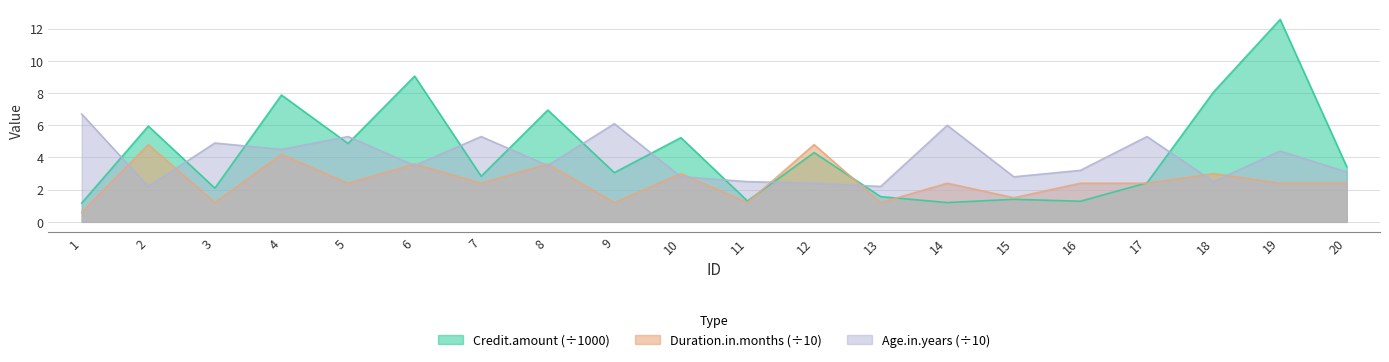

At which label is Duration.in.months closest to 2?

5